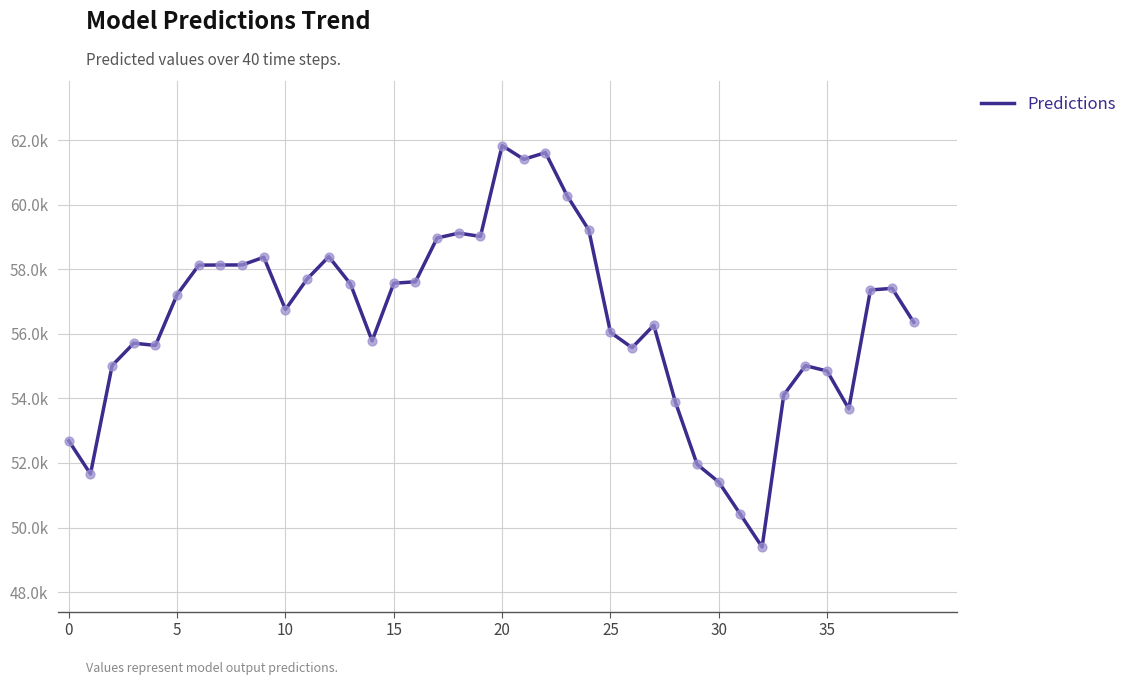

Does the chart have visible grid lines?

Yes